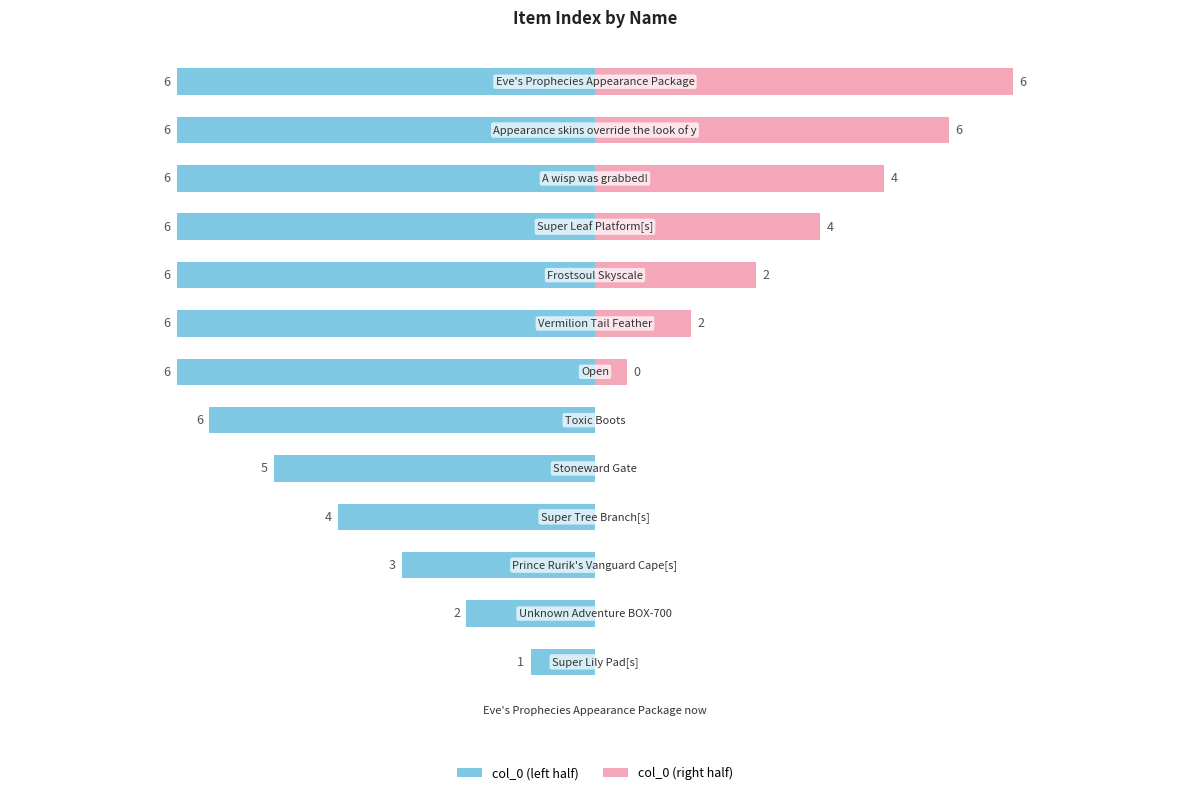

True or false: col_0 (left half) has a value of -0.5 at 1.

False